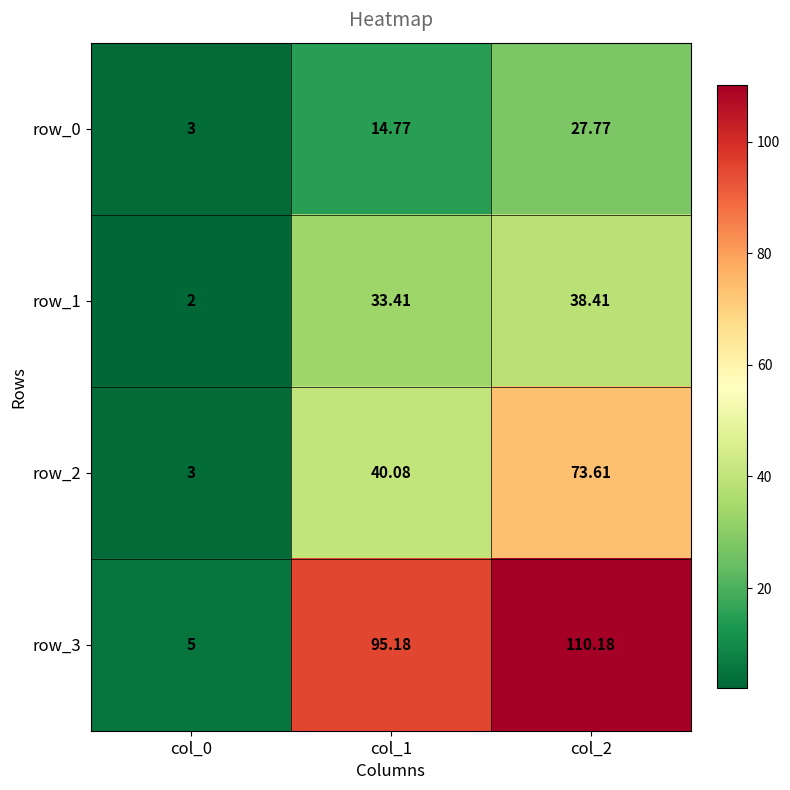

Where is row_1 nearest to the value 20?

col_1